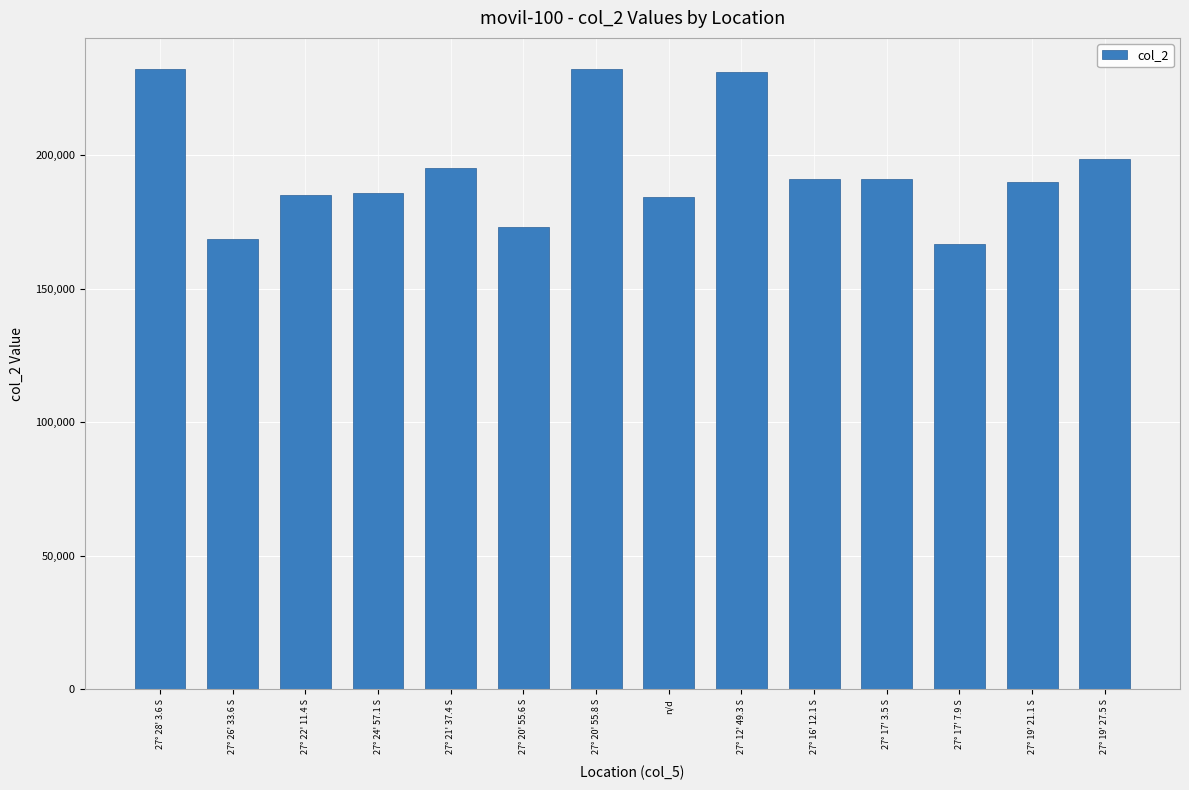

What is the minimum value shown in the chart?

166699